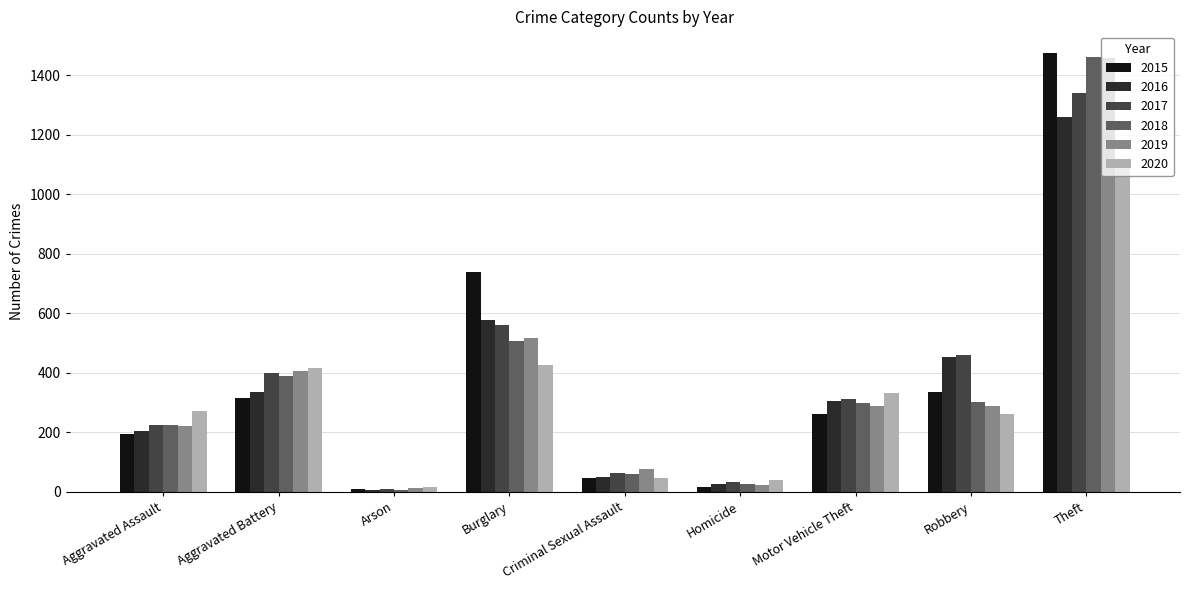

What is the difference between the 2016 values at Robbery and Arson?

447